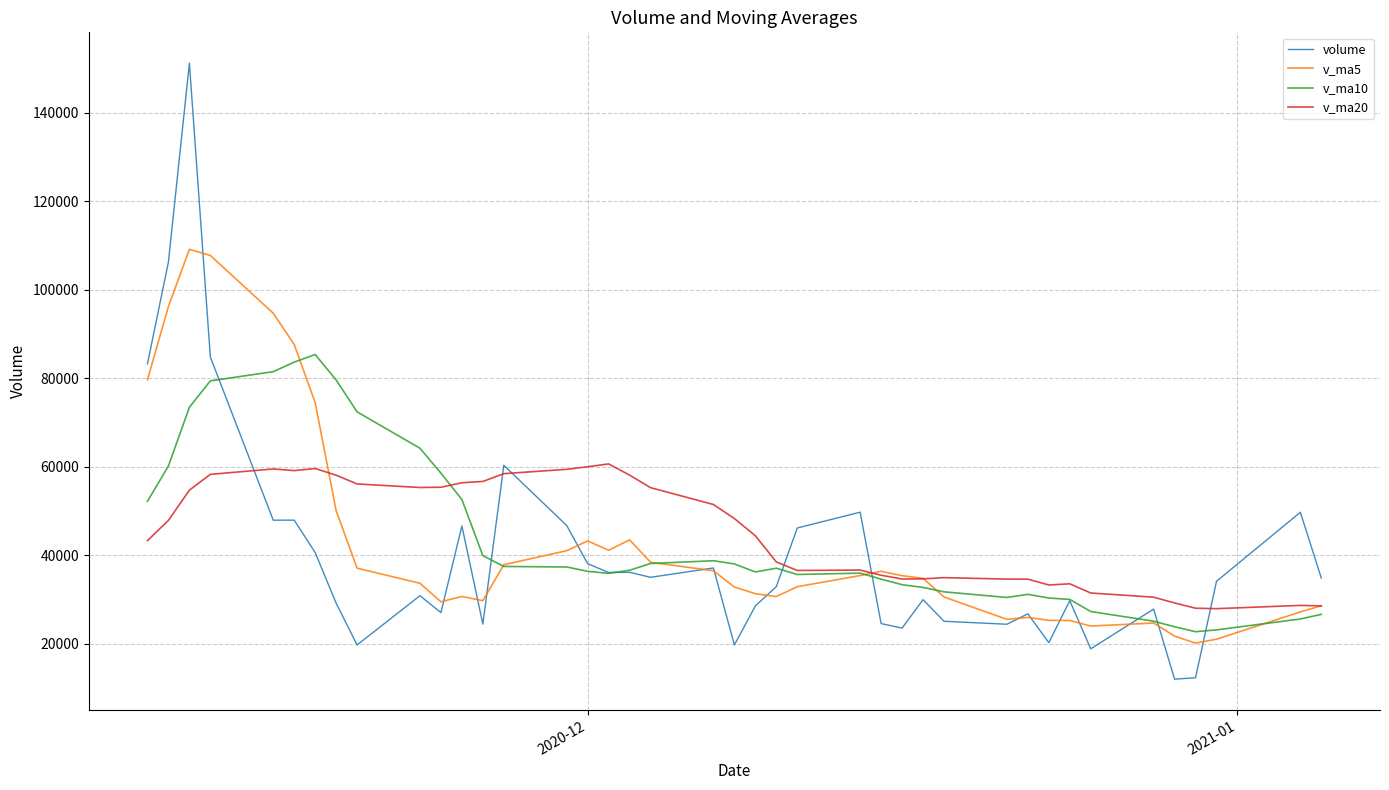

Which series has the widest spread of values?

volume